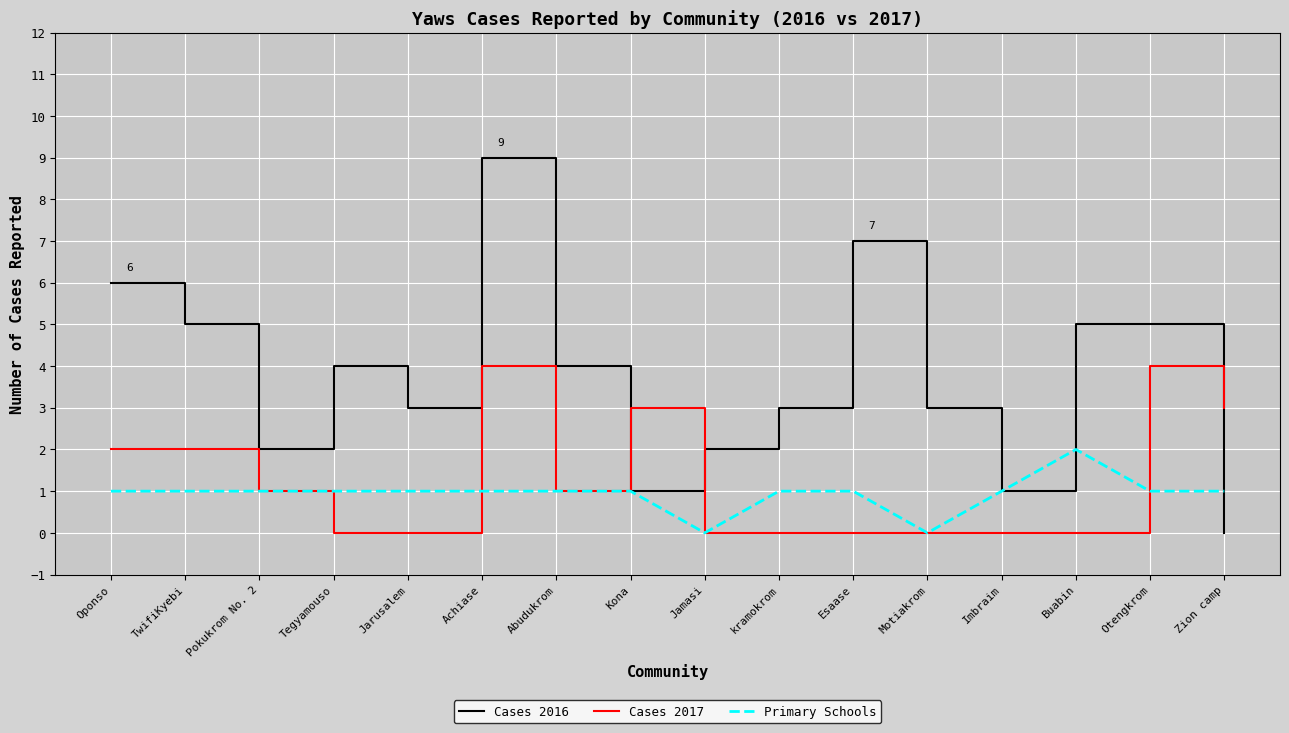

Which category has the lowest value in the Cases 2016 series?

Zion camp